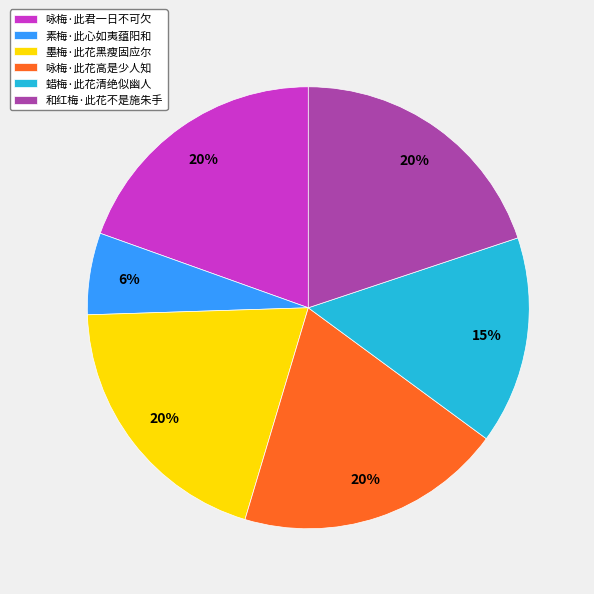

To the nearest percent, what percentage of the pie is 素梅·此心如夷蕴阳和?

6%